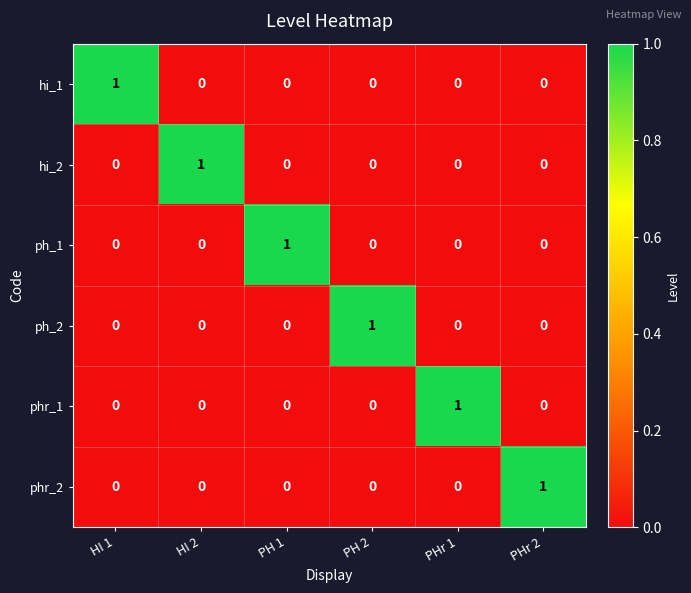

Count the number of categories in the chart.

6